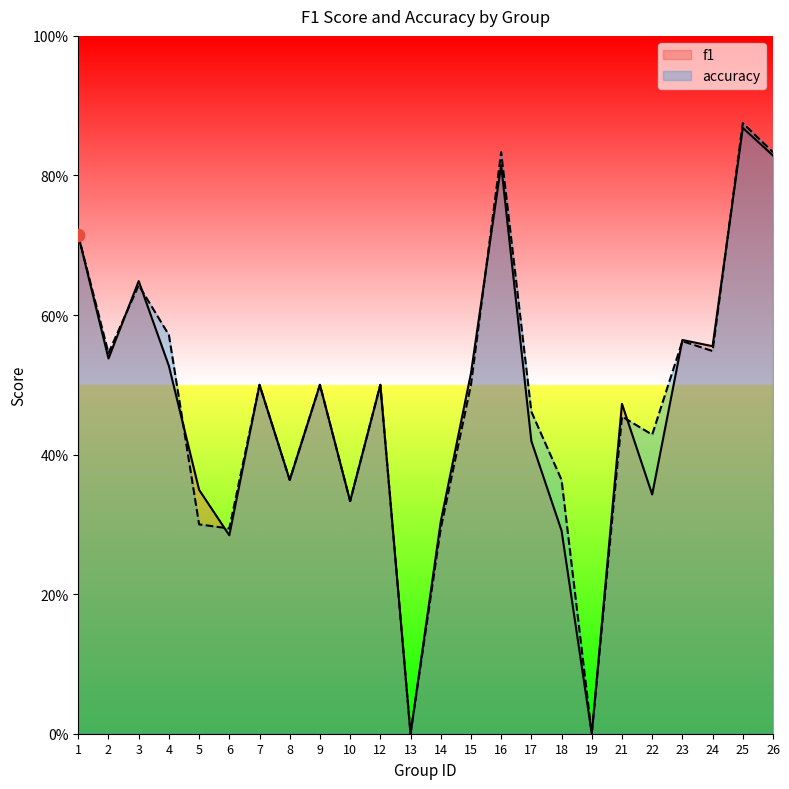

What is the total value across all series at 8?

0.7